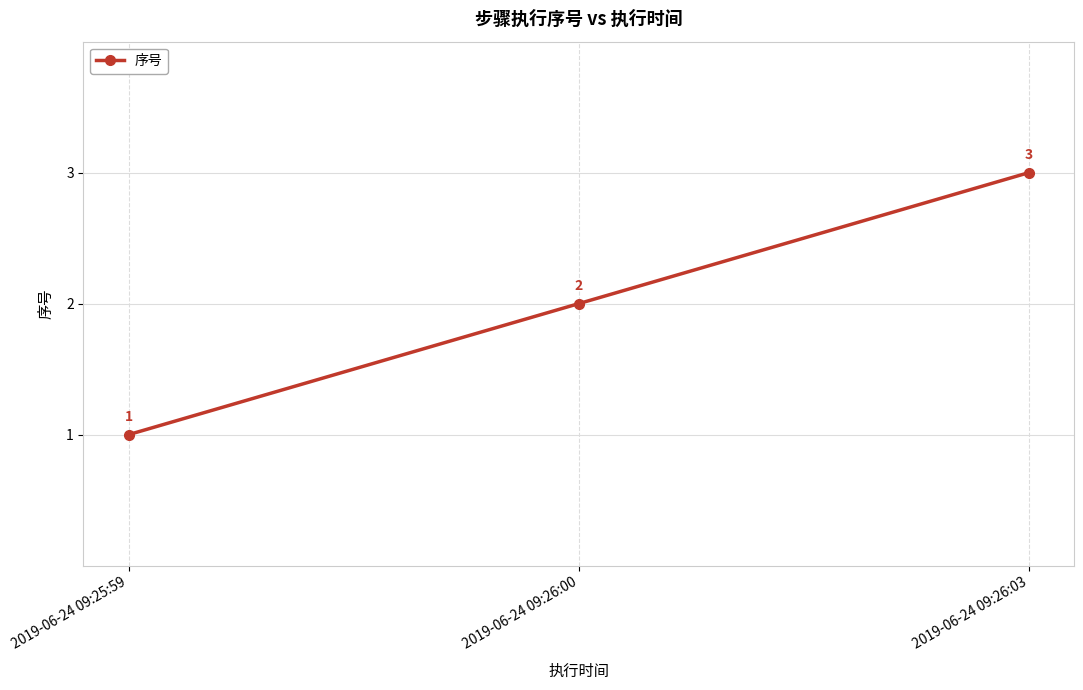

What is the difference between the values at 2019-06-24 09:26:00 and 2019-06-24 09:26:03?

1